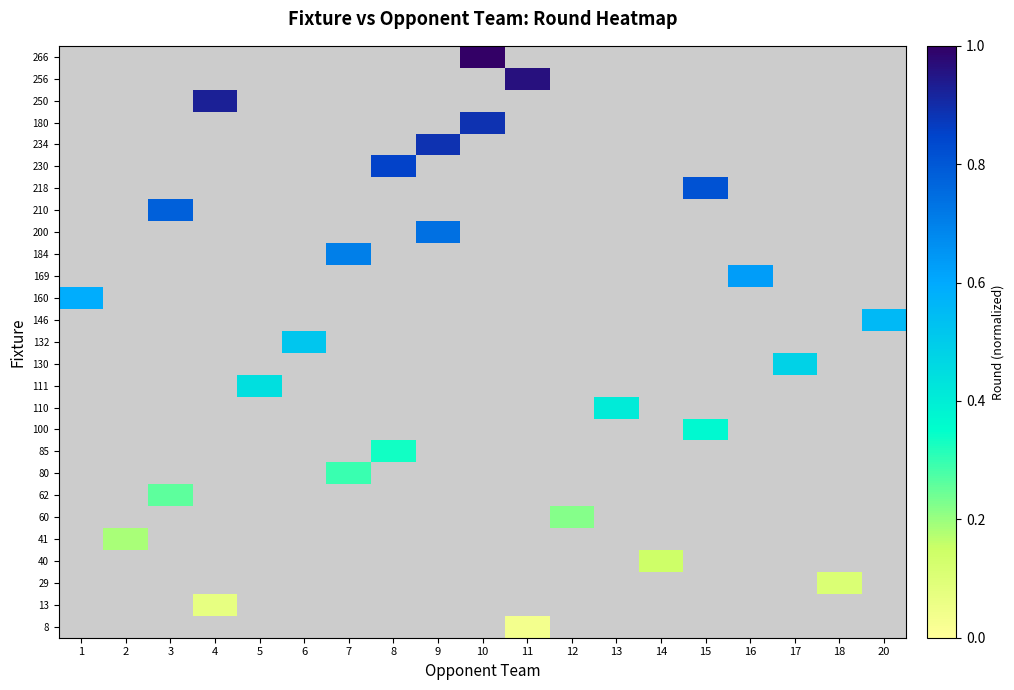

List the series in order of their overall mean, highest first.

8, 13, 29, 40, 41, 60, 62, 80, 85, 100, 110, 111, 130, 132, 146, 160, 169, 184, 200, 210, 218, 230, 234, 180, 250, 256, 266